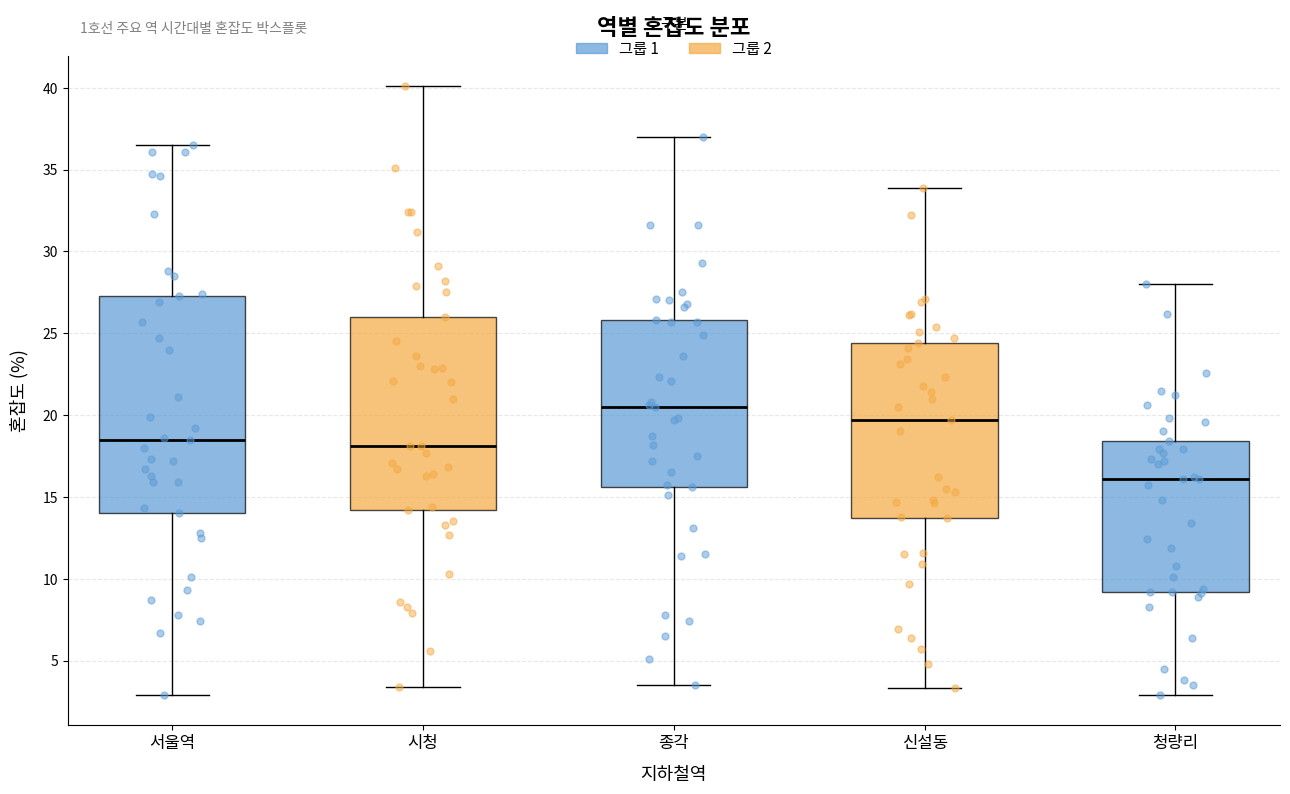

Reading left to right, transcribe this box plot: for each box, give where its median line is, the range the box spans, and where its two whiskers end, as read against the y-axis. The values are not printed on the chart, so give them approximately, as read against the axis.

서울역: median 18.5, box 14.0 to 27.5, whiskers 3.0 to 36.5
시청: median 18.0, box 14.0 to 26.0, whiskers 3.5 to 40.0
종각: median 20.5, box 15.5 to 26.0, whiskers 3.5 to 37.0
신설동: median 19.5, box 13.5 to 24.5, whiskers 3.5 to 34.0
청량리: median 16.0, box 9.0 to 18.5, whiskers 3.0 to 28.0